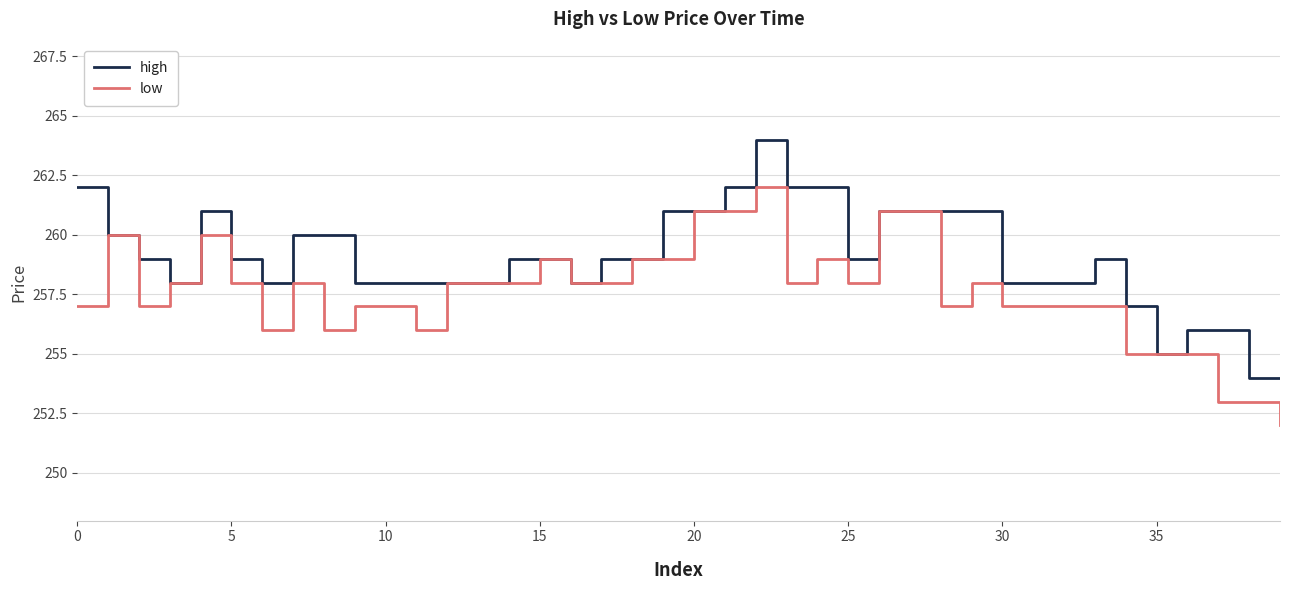

Rank the series by their maximum value, from highest to lowest.

high, low